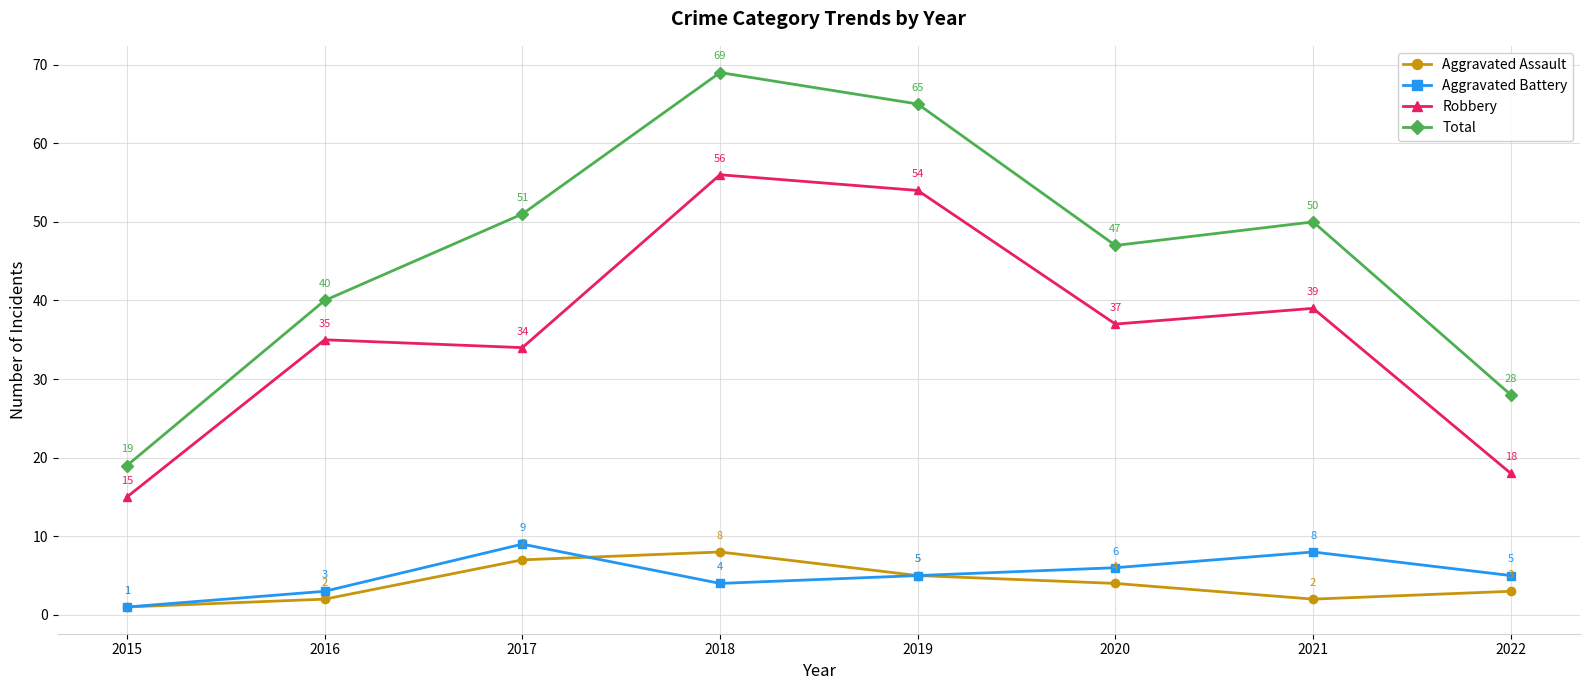

What is the difference between the highest and lowest values at 2020?

43